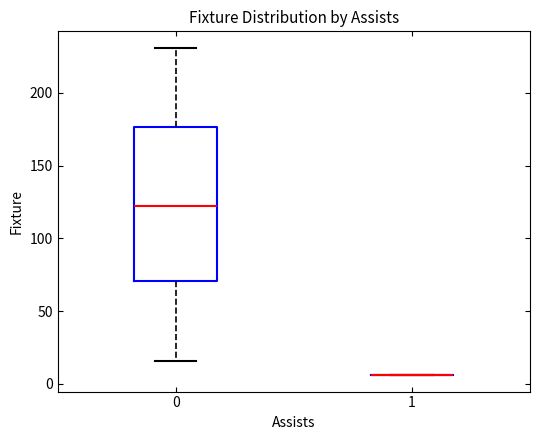

Reading left to right, transcribe this box plot: for each box, give where its median line is, the range the box spans, and where its two whiskers end, as read against the y-axis. The values are not printed on the chart, so give them approximately, as read against the axis.

0: median 120, box 70 to 175, whiskers 15 to 230
1: box collapsed to a line at 5, whiskers 5 to 5